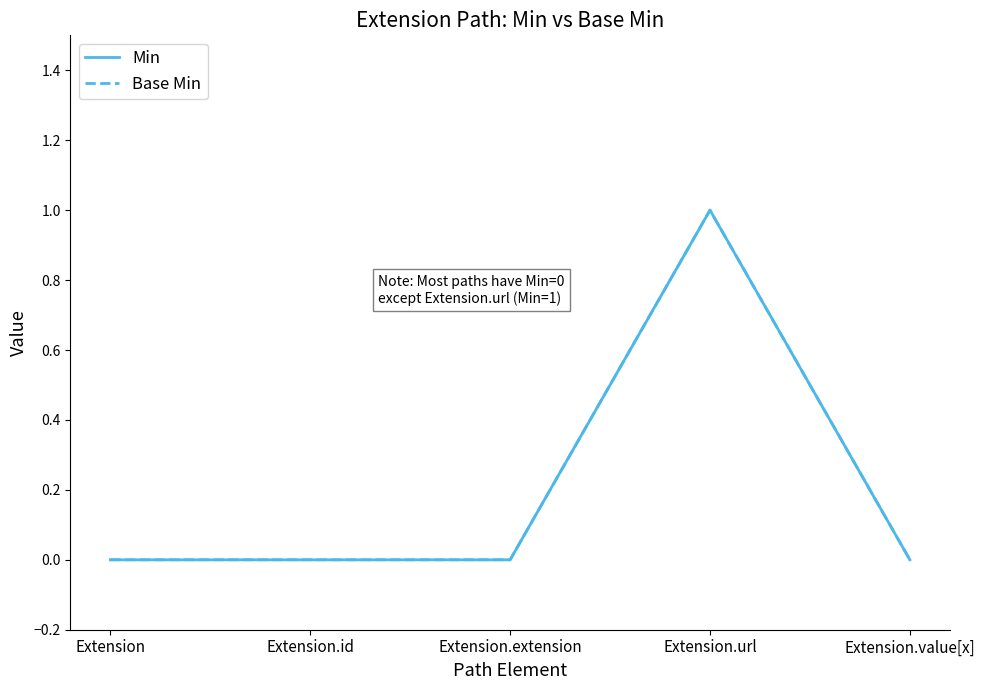

What is the maximum value for Base Min?

1